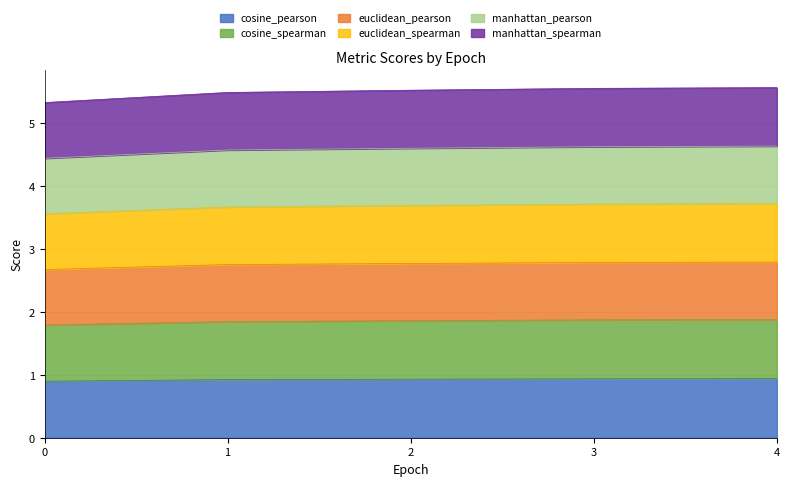

What is the total value across all series at 4?

5.6